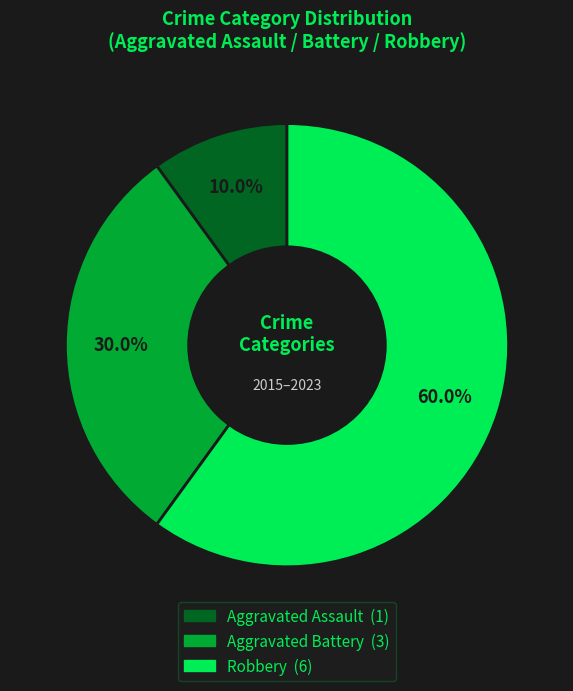

Is there any slice that represents more than half of the pie?

Yes